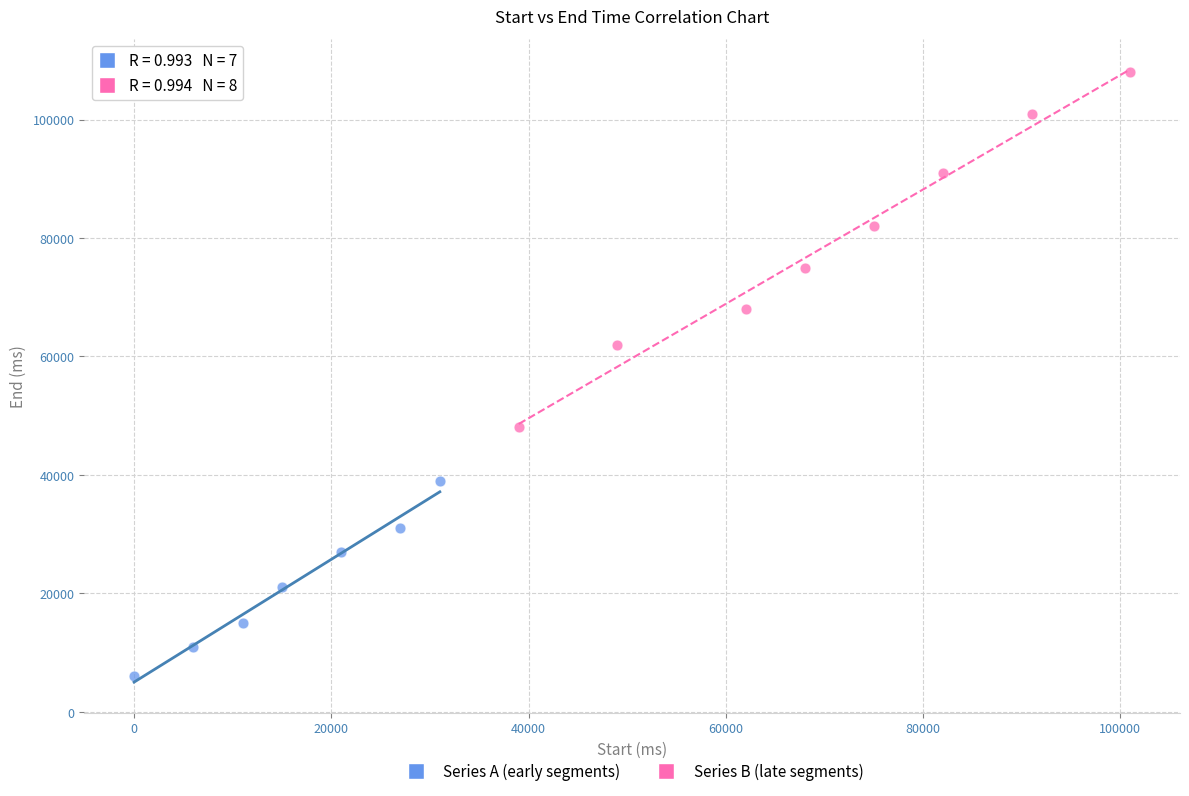

Which series reaches the maximum Y coordinate?

Series B (late segments)